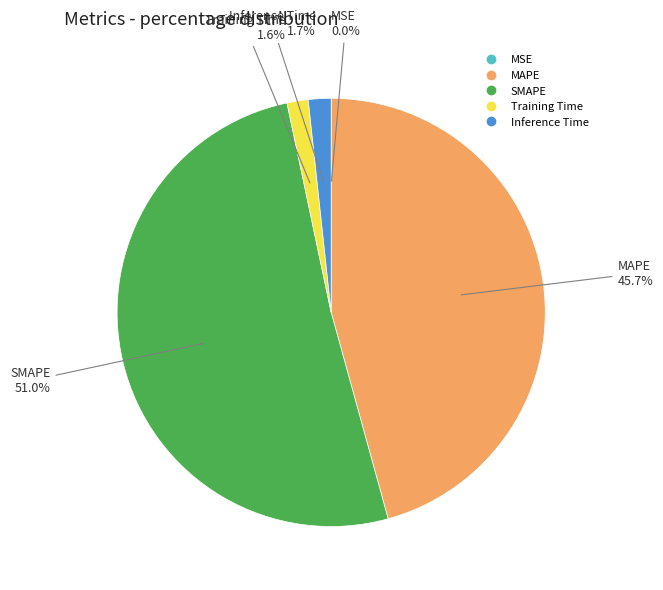

Which has a higher value, Inference Time or MAPE?

MAPE